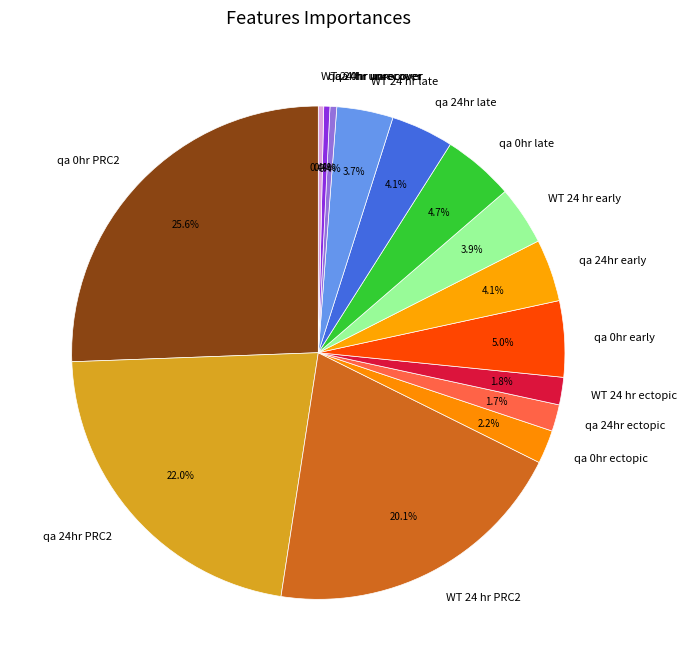

How many slices are in this pie chart?

15